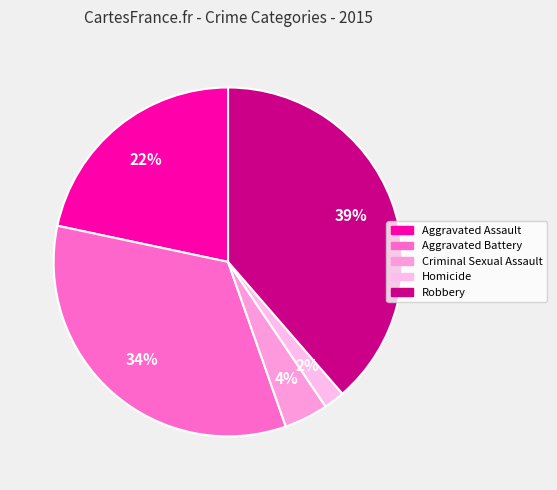

How many slices are in this pie chart?

5